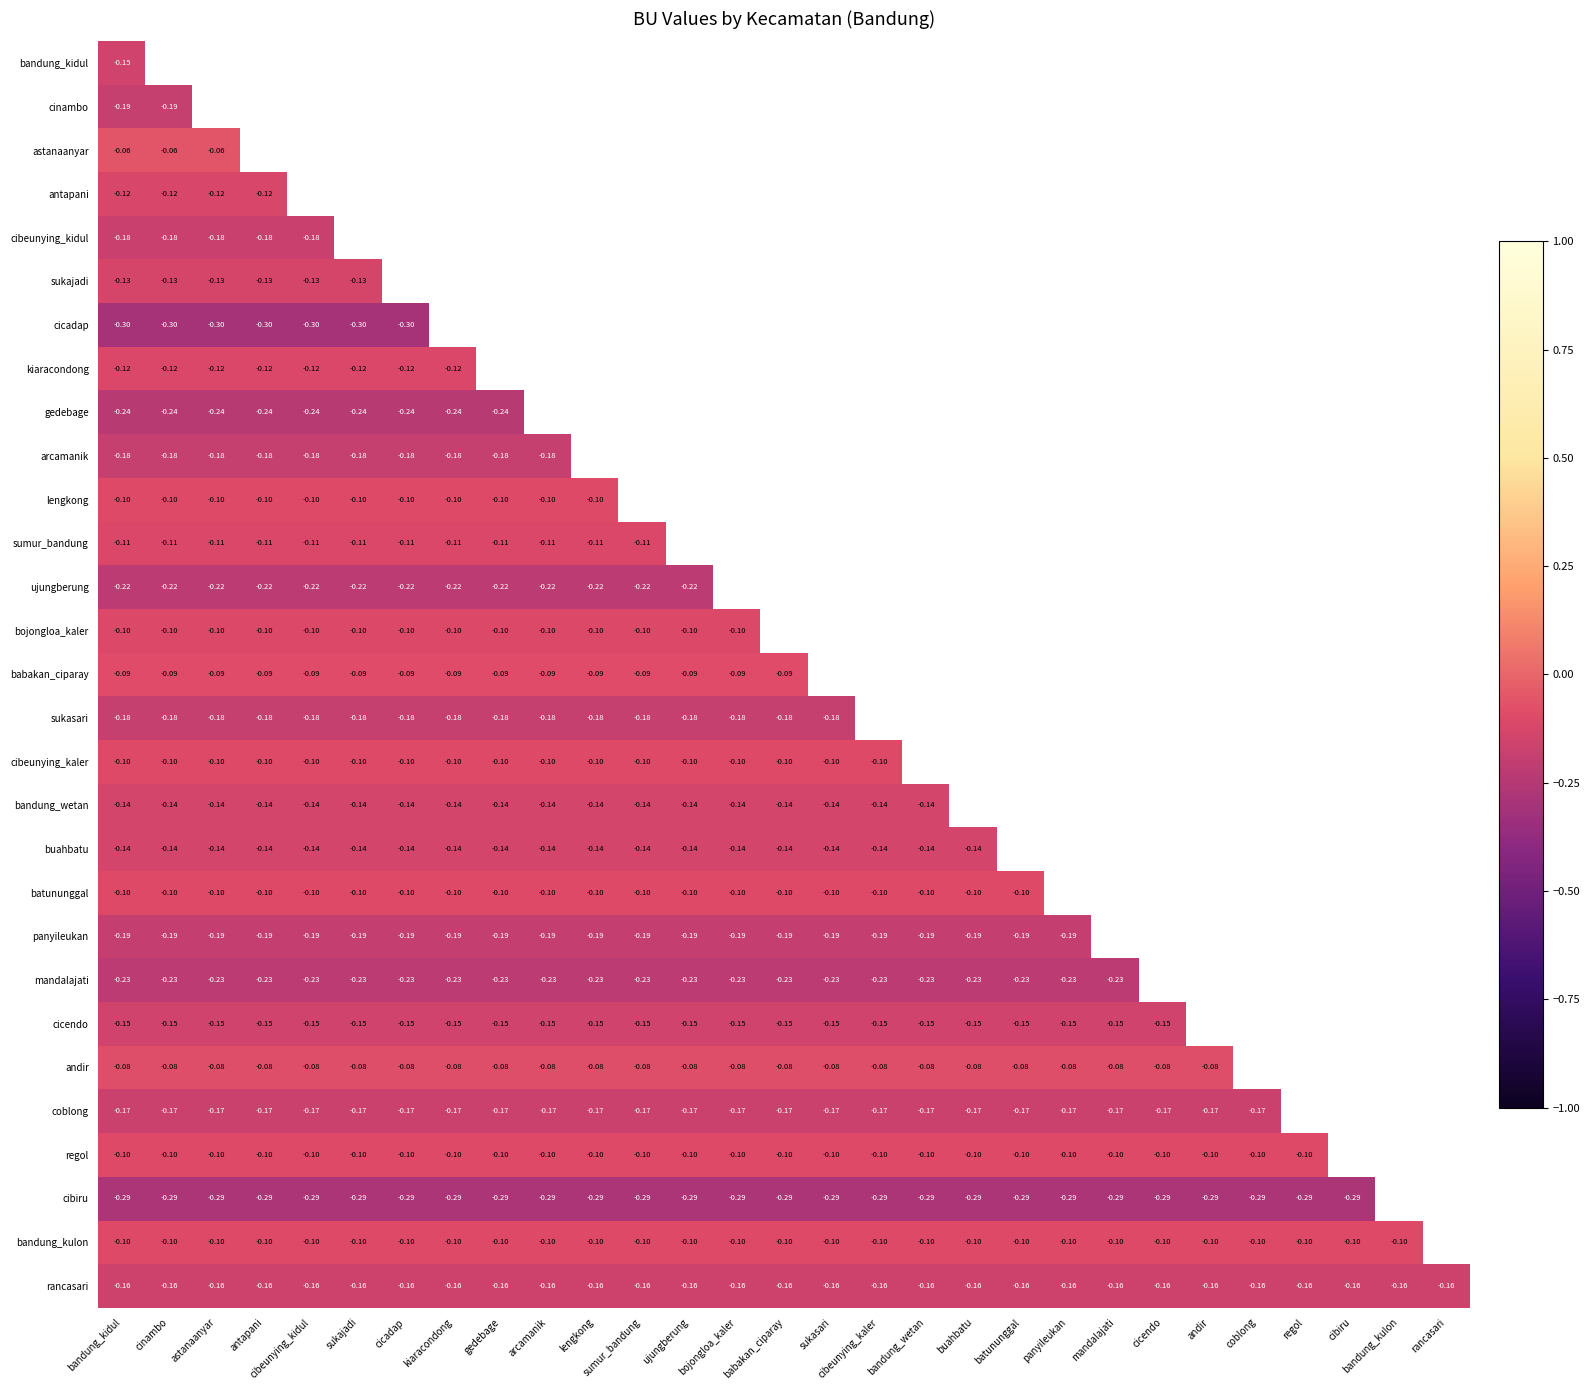

How many categories are shown in the chart?

29